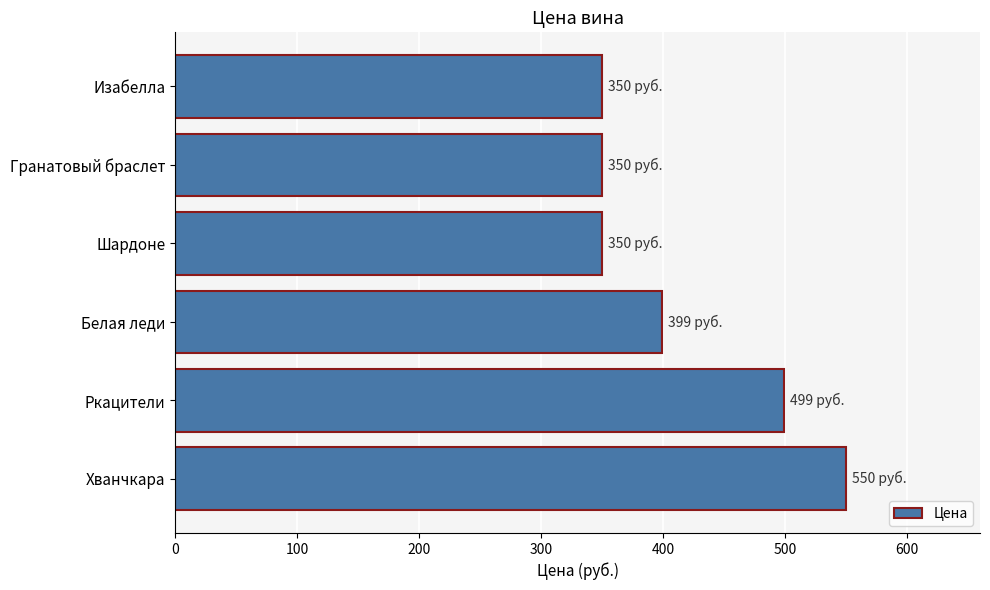

What is the ratio of the value at Изабелла to the value at Гранатовый браслет?

1.0